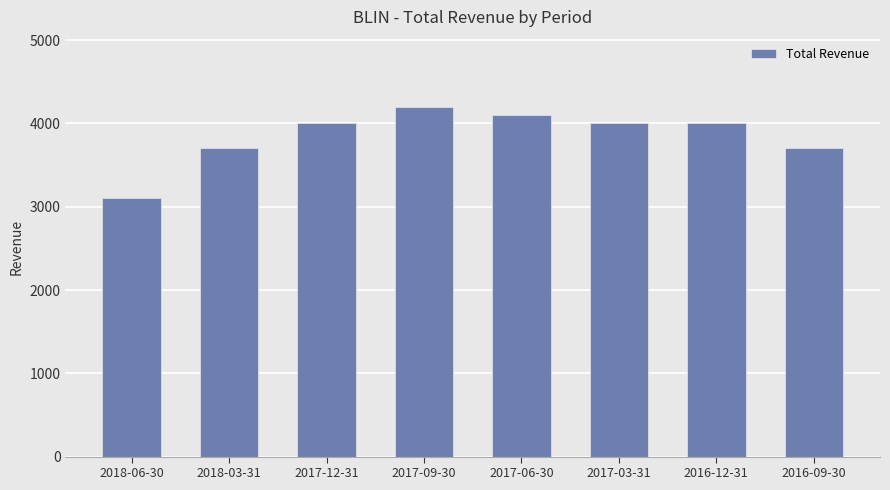

What position from the left is 2018-06-30?

1